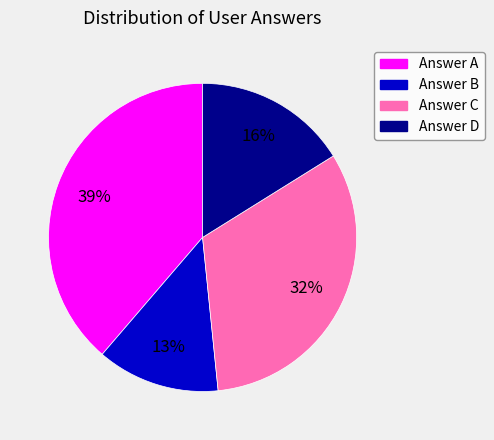

To the nearest percent, what is the difference between the largest and smallest slice percentages?

26%